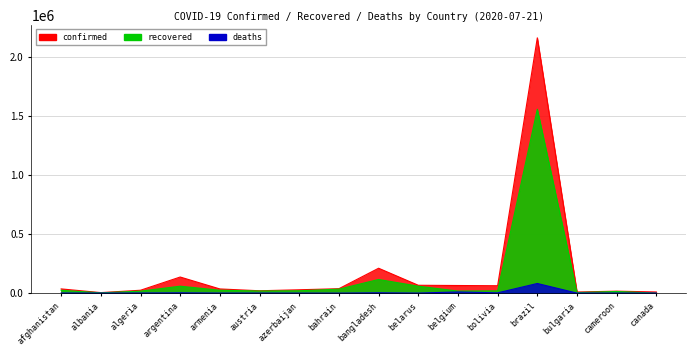

Reading left to right, list all the values displayed in this chart.

confirmed: 35615	4290	24278	136118	35254	19827	28242	37316	210510	66348	64258	62357	2159654	9254	16522	9728
recovered: 23741	2397	16646	58598	24206	17716	19939	33455	115397	58592	17330	19290	1555339	4521	13728	0
deaths: 1186	117	1100	2490	662	710	376	129	2709	507	9805	2273	81487	313	382	172